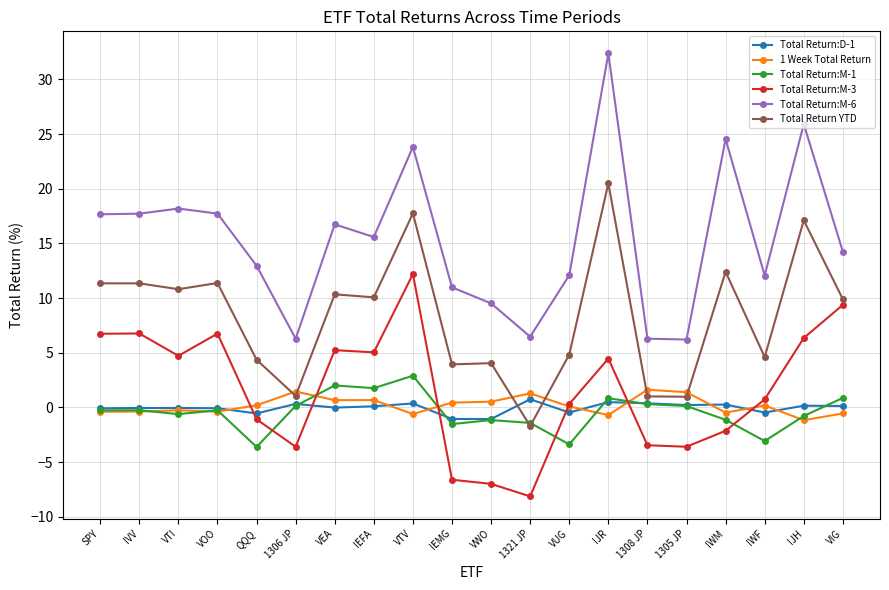

True or false: 1 Week Total Return and Total Return:M-1 cross at least once.

True